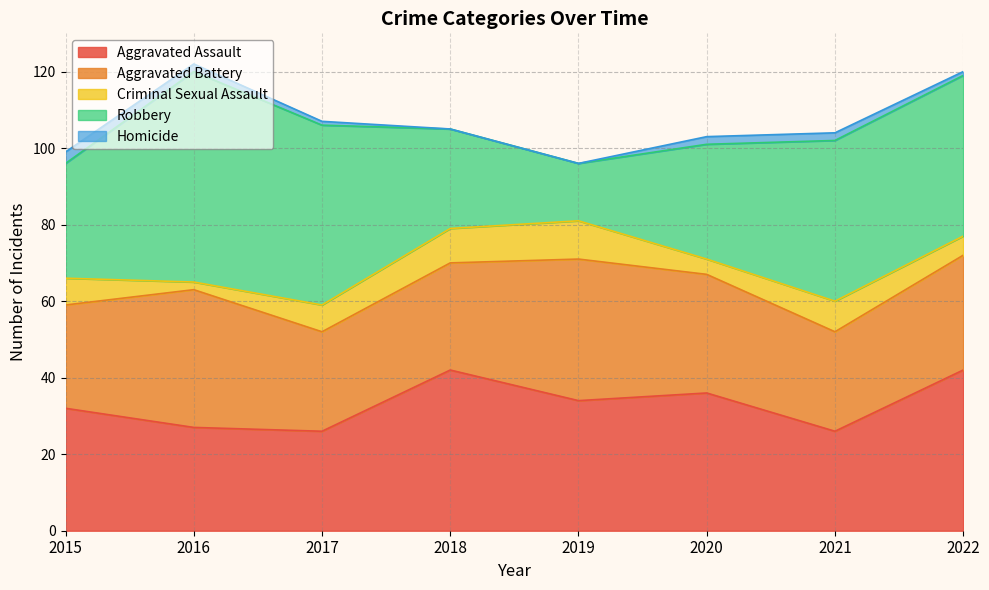

What value does the Robbery series have at 2017, to the nearest 5?

45